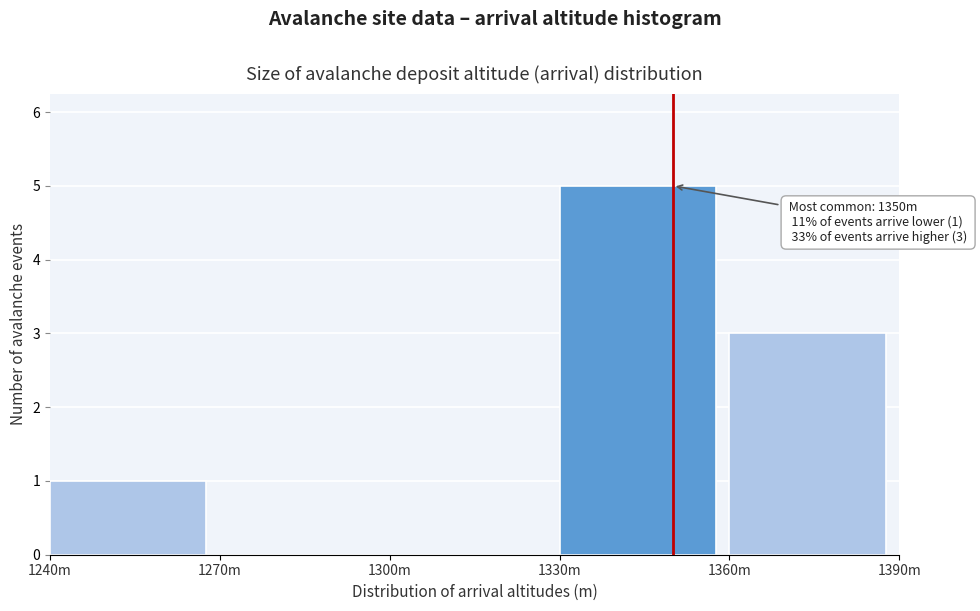

Reading left to right, extract all data points from this chart.

1240m=1	1270m=0	1300m=0	1330m=5	1360m=3